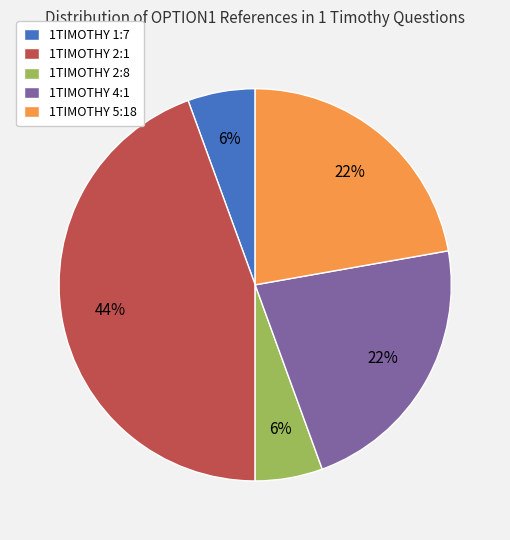

Which slice is the largest?

1TIMOTHY 2:1